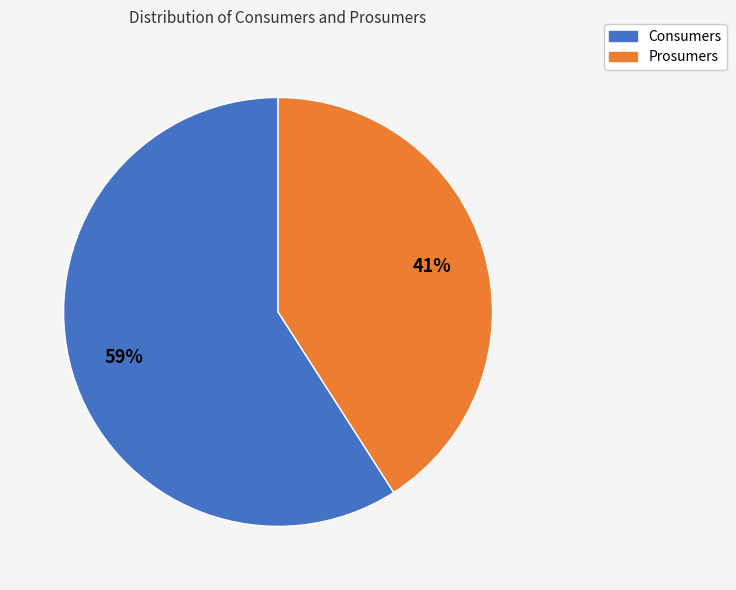

What percentage is the Prosumers slice, to the nearest percent?

41%